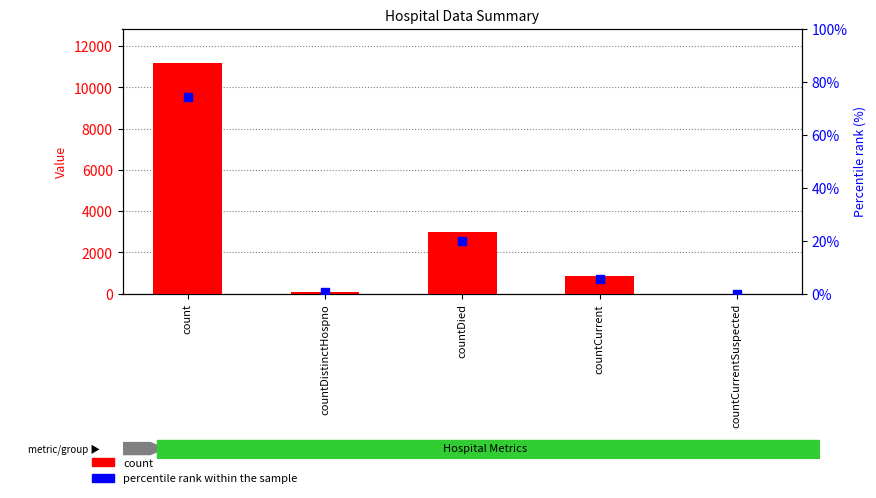

Which series reaches the minimum Y coordinate?

count